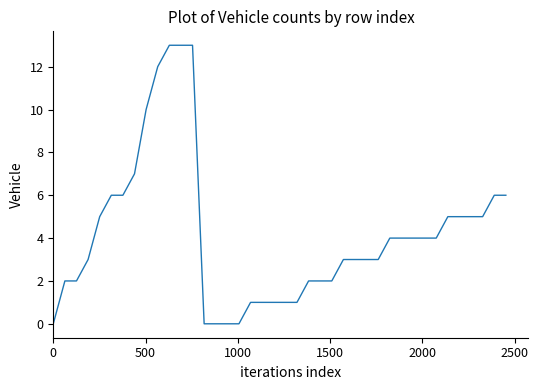

How many lines are shown in the chart?

1